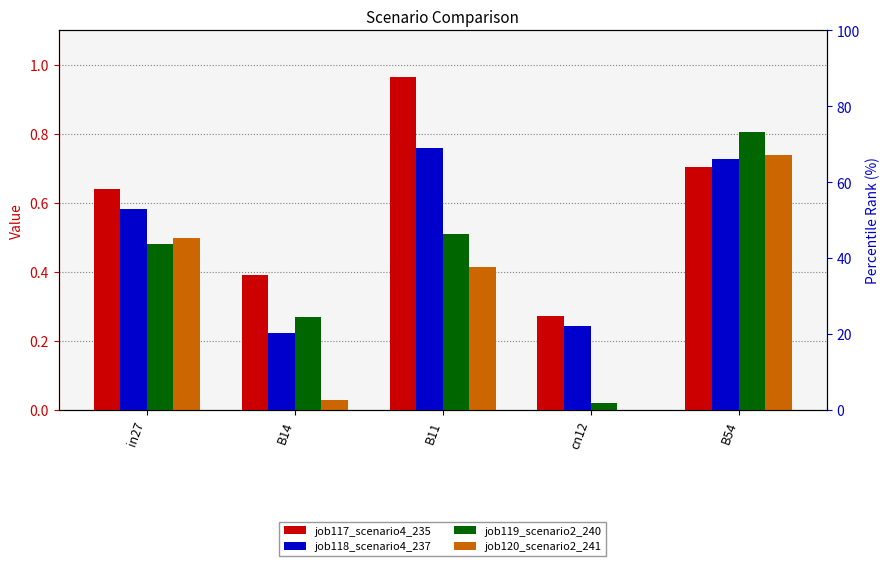

True or false: job120_scenario2_241 has a value of 0.4 at cn12.

False